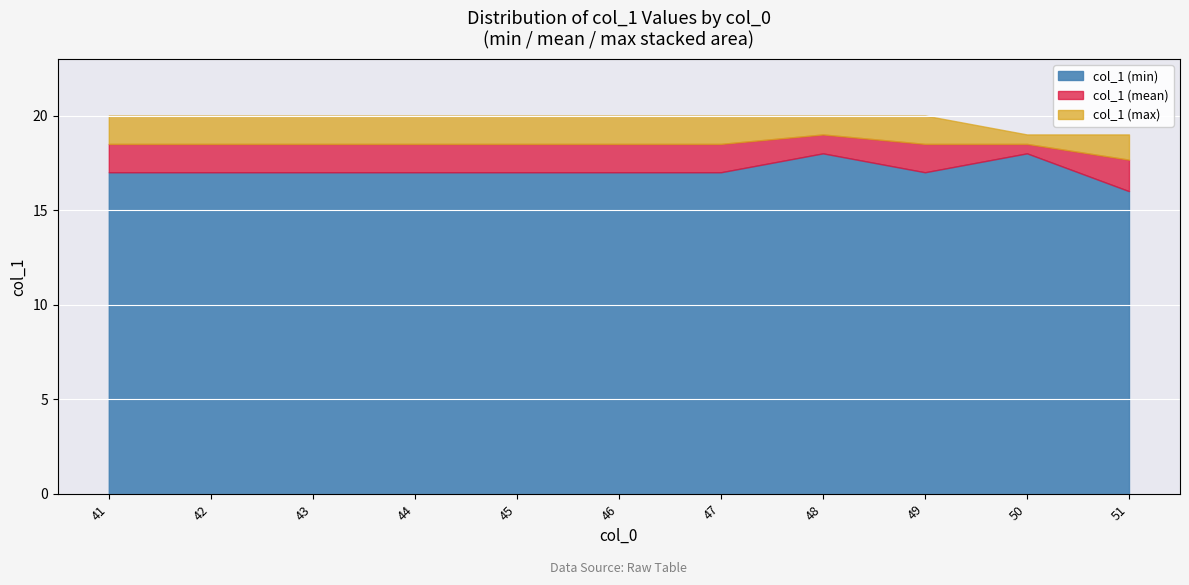

What is the total value across all series at 50?

19.0